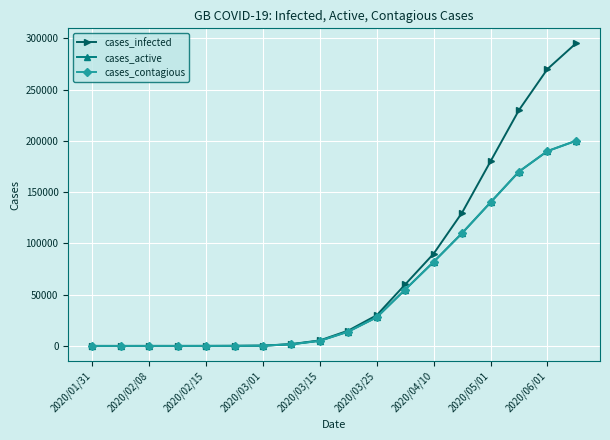

What is the value of the cases_active point at the 13th from the left?

82000